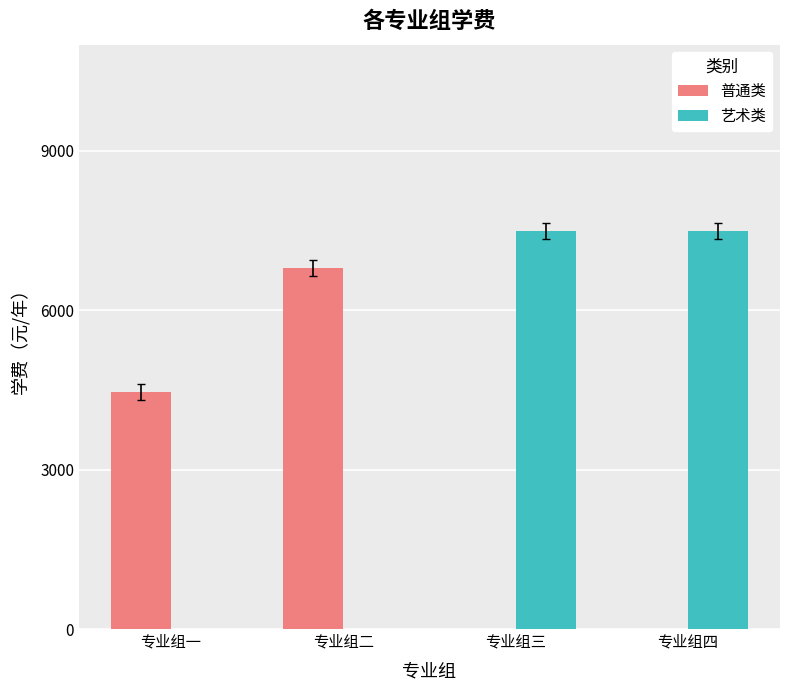

Is it true that 艺术类 equals 7500.0 at 专业组三?

True